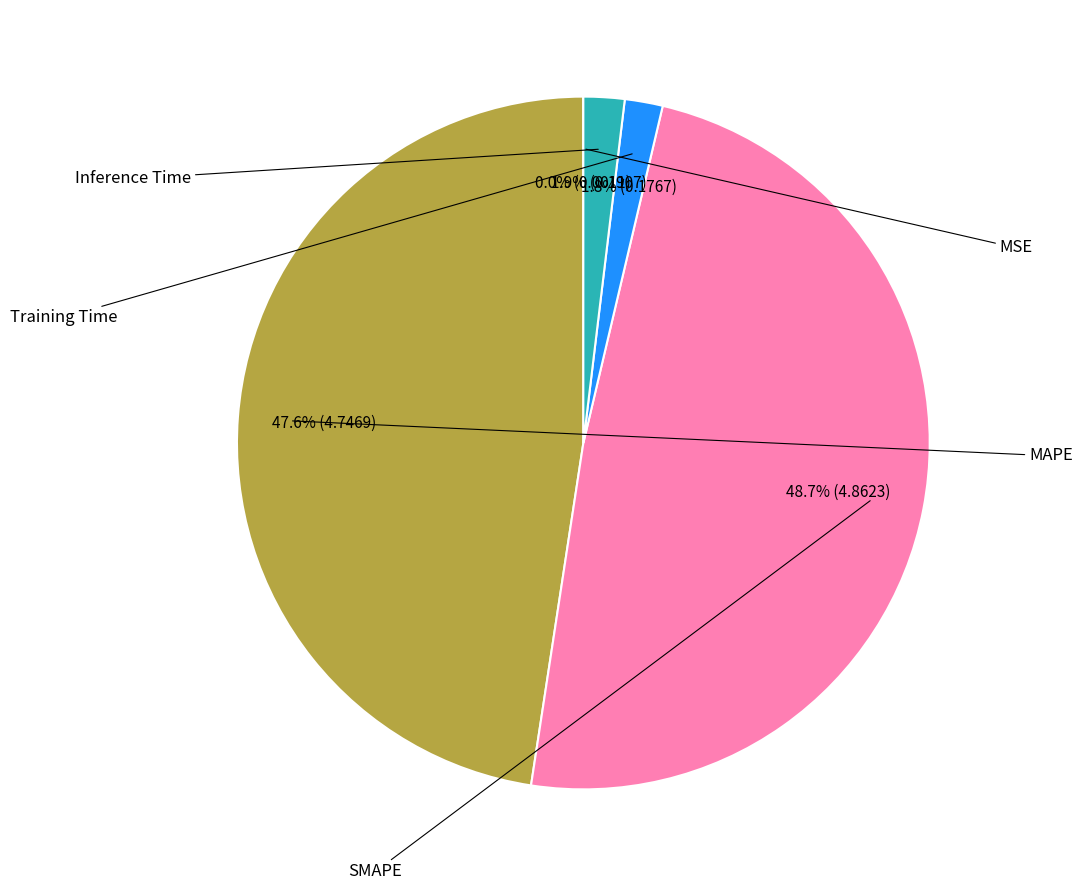

Does any single category account for the majority?

No